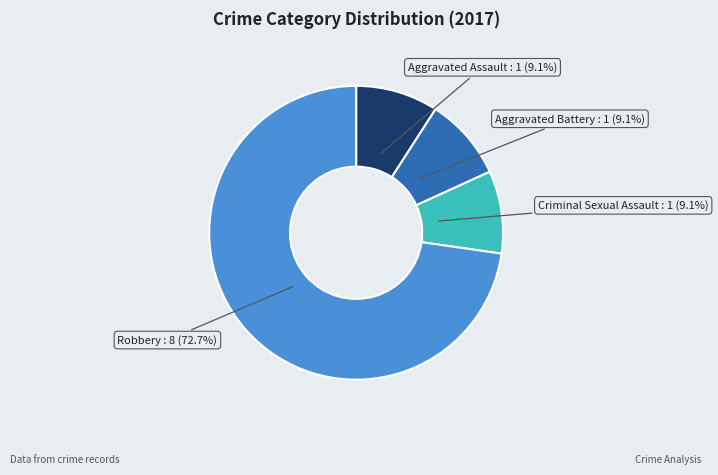

Which slice represents more than half of the pie?

Robbery